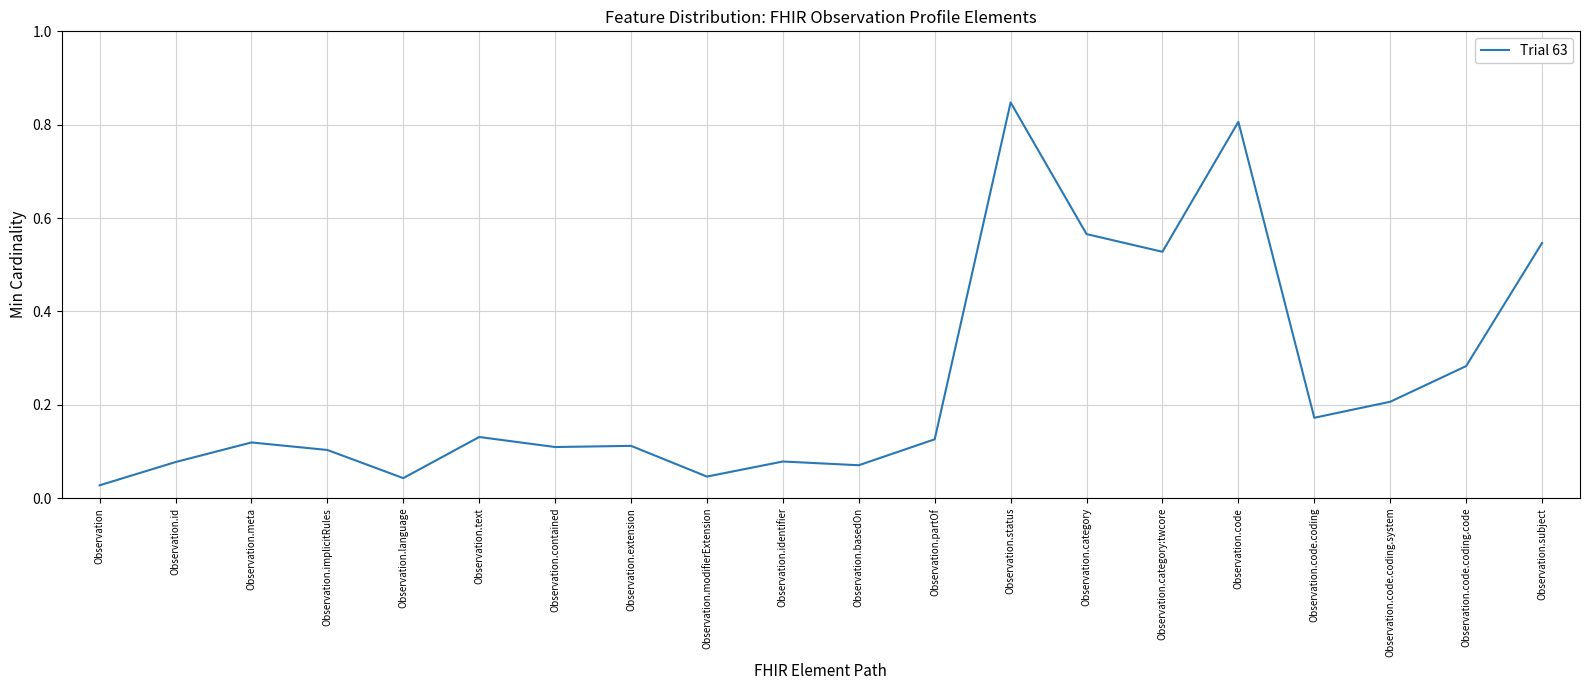

What is the change in value from Observation.extension to Observation.category?

+0.5